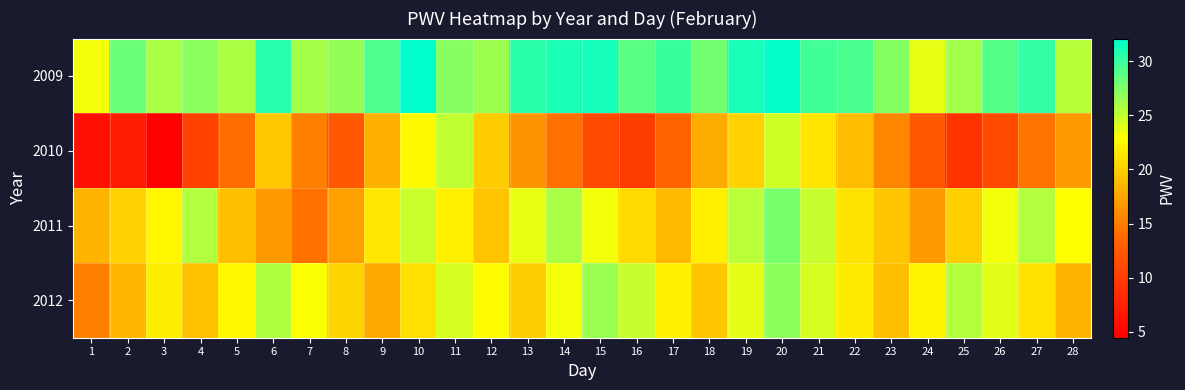

Between 23 and 26, which series saw the biggest shift?

2012